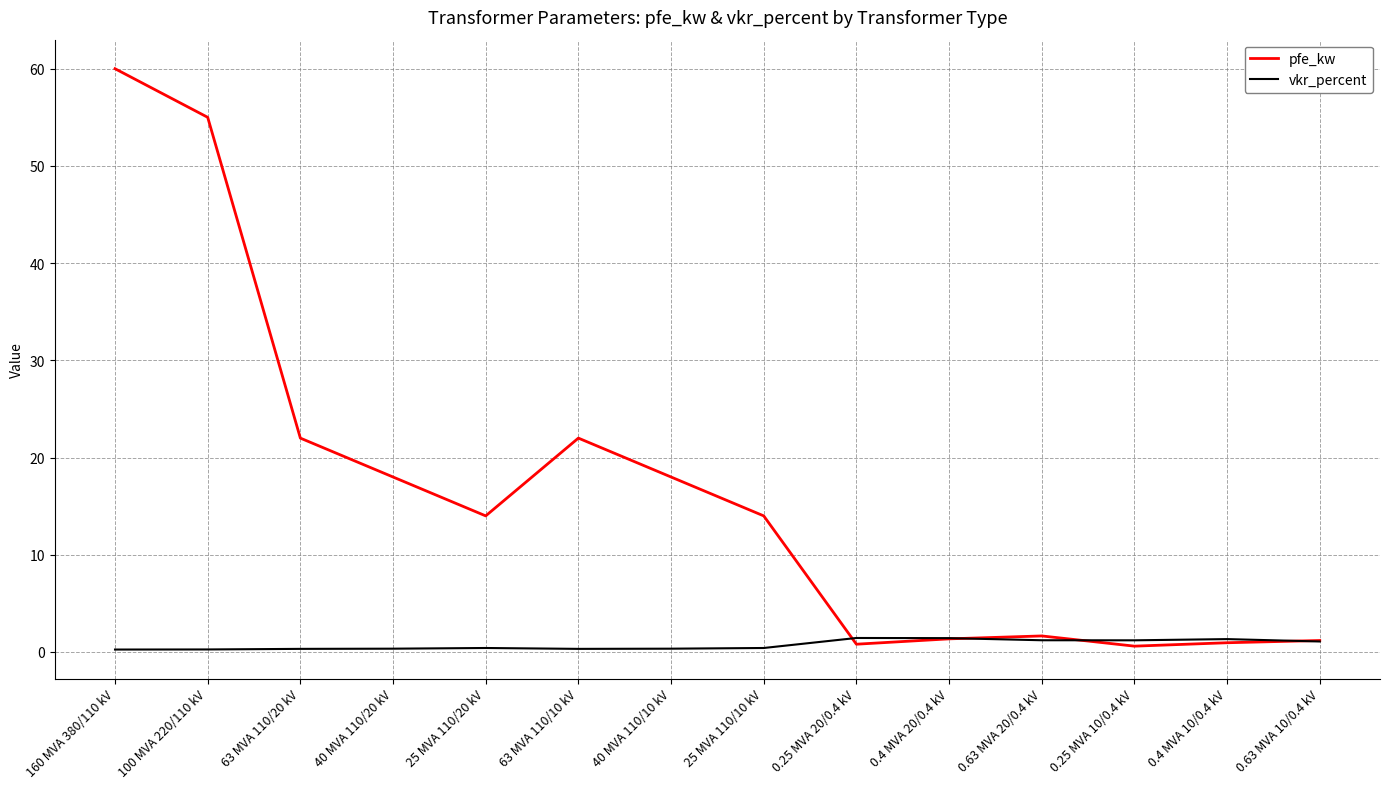

In vkr_percent, how many points are lower than both neighbors (excluding endpoints)?

2